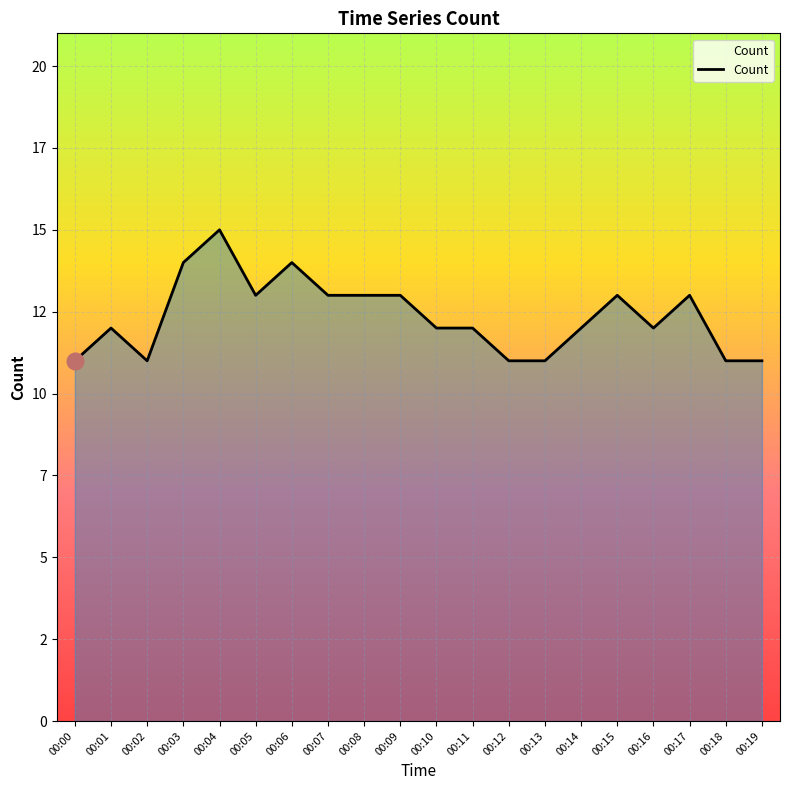

Does the chart display data point markers on the line(s)?

No